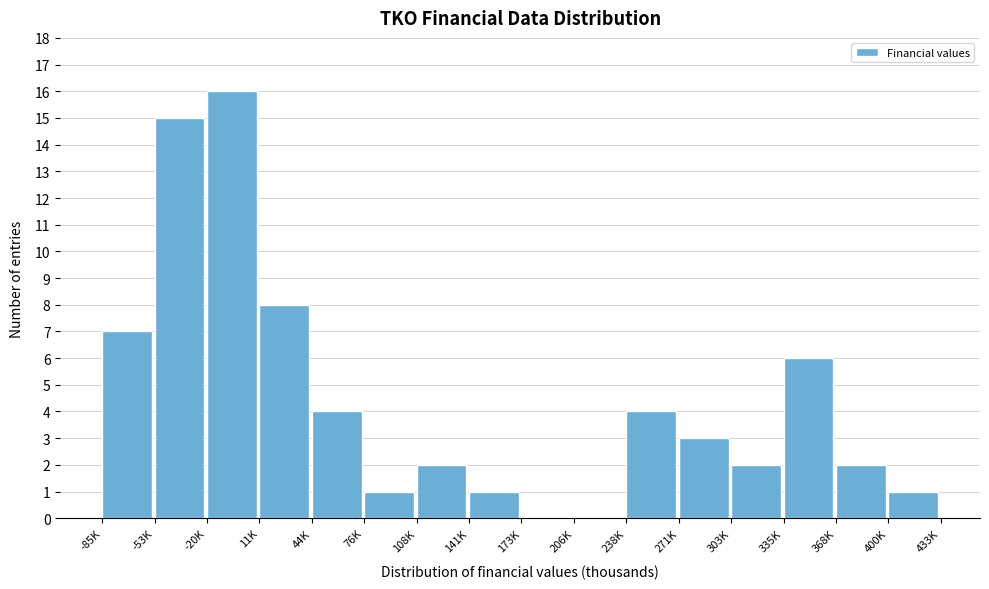

Reading left to right, what are all the values shown in this chart?

-85K=7	-53K=15	-20K=16	11K=8	44K=4	76K=1	108K=2	141K=1	173K=0	206K=0	238K=4	271K=3	303K=2	335K=6	368K=2	400K=1